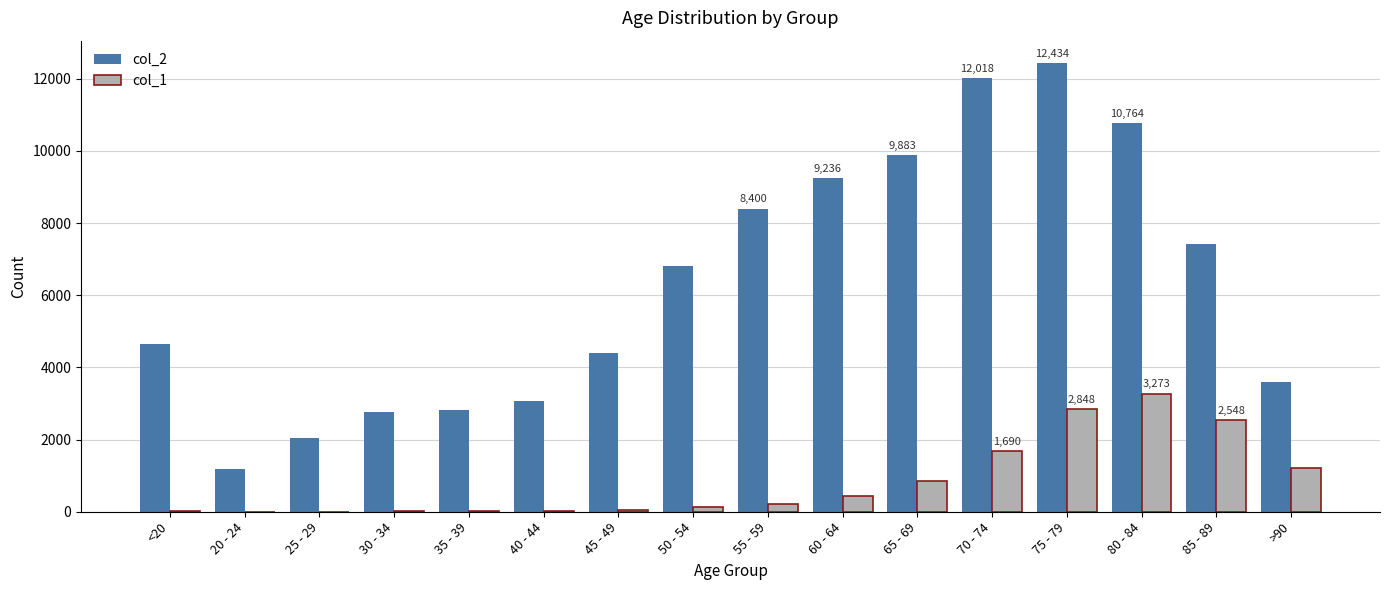

Which series has the largest total across all categories?

col_2